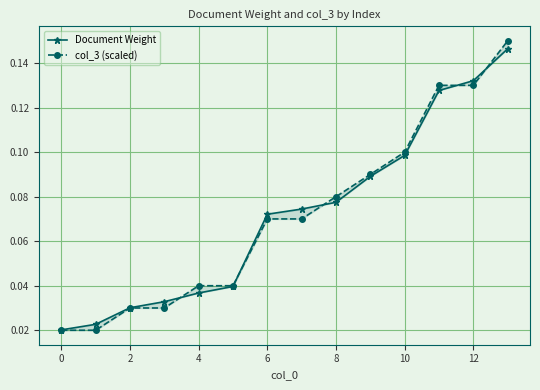

Reading left to right, extract all data points from this chart.

Document Weight: 0.0	0.0	0.0	0.0	0.0	0.0	0.1	0.1	0.1	0.1	0.1	0.1	0.1	0.1
col_3 (scaled): 0.0	0.0	0.0	0.0	0.0	0.0	0.1	0.1	0.1	0.1	0.1	0.1	0.1	0.1